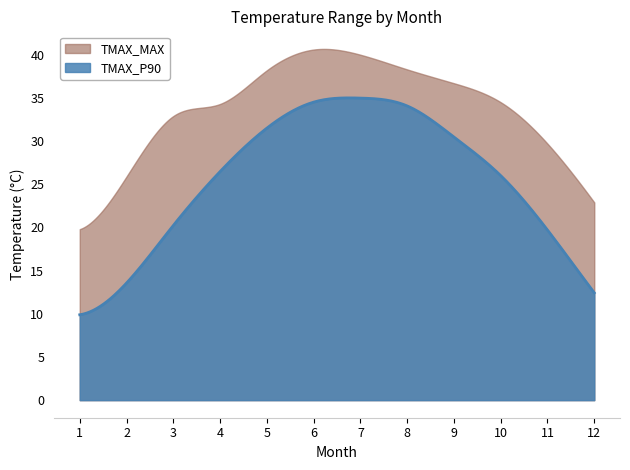

What are all the series names shown in the legend?

TMAX_MAX, TMAX_P90